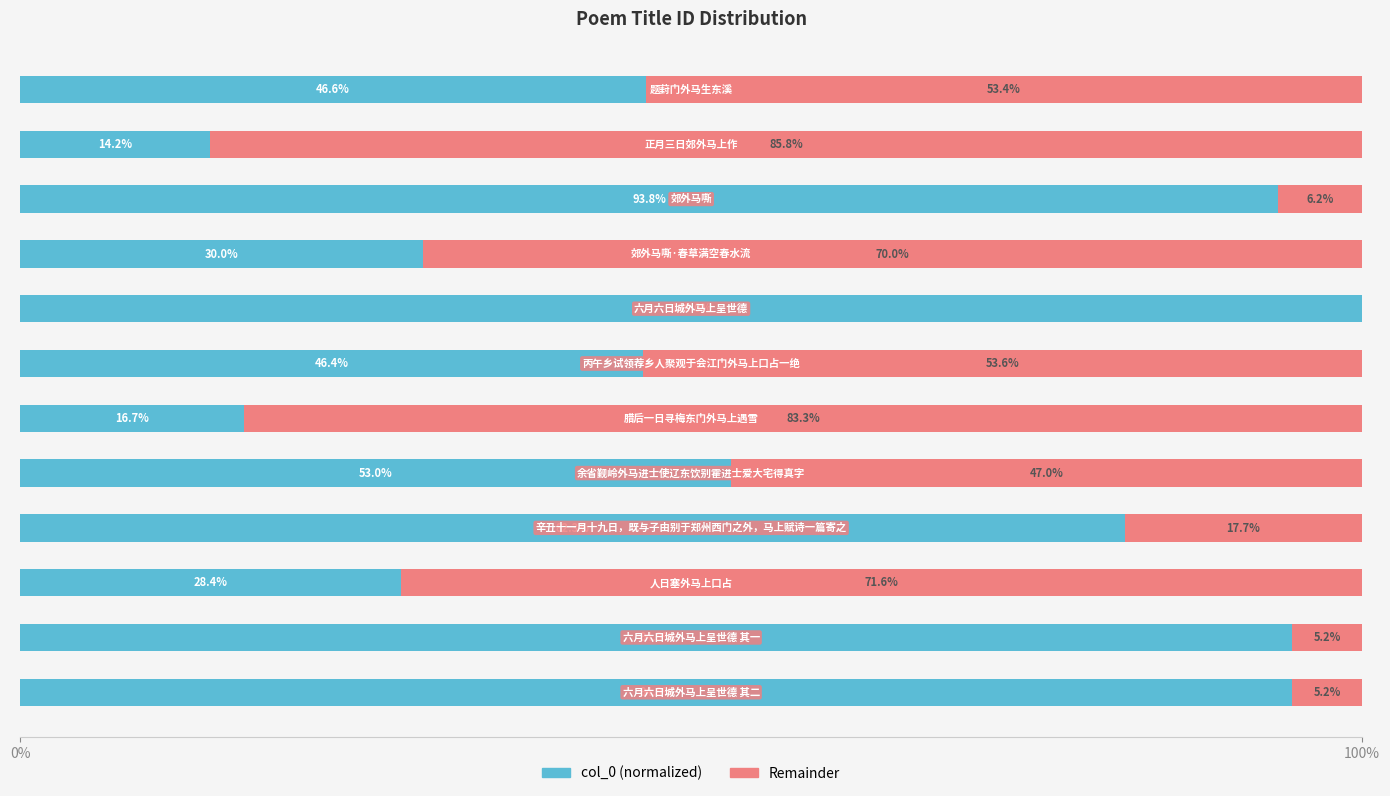

What is the maximum value for col_0 (normalized)?

100.0